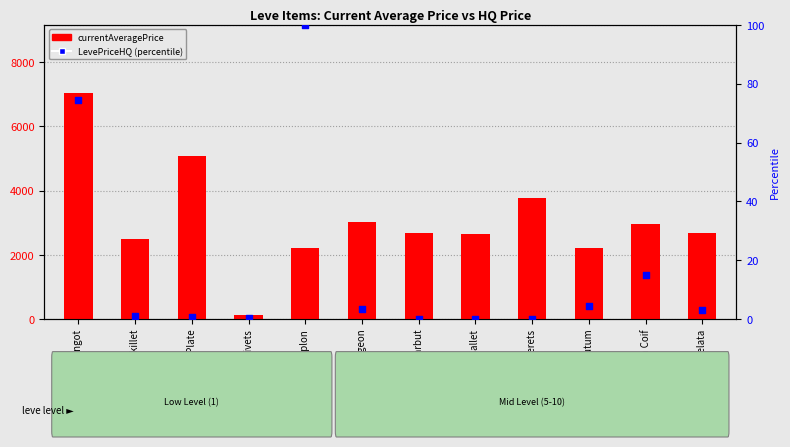

What are all the series names shown in the legend?

currentAveragePrice, LevePriceHQ (percentile)